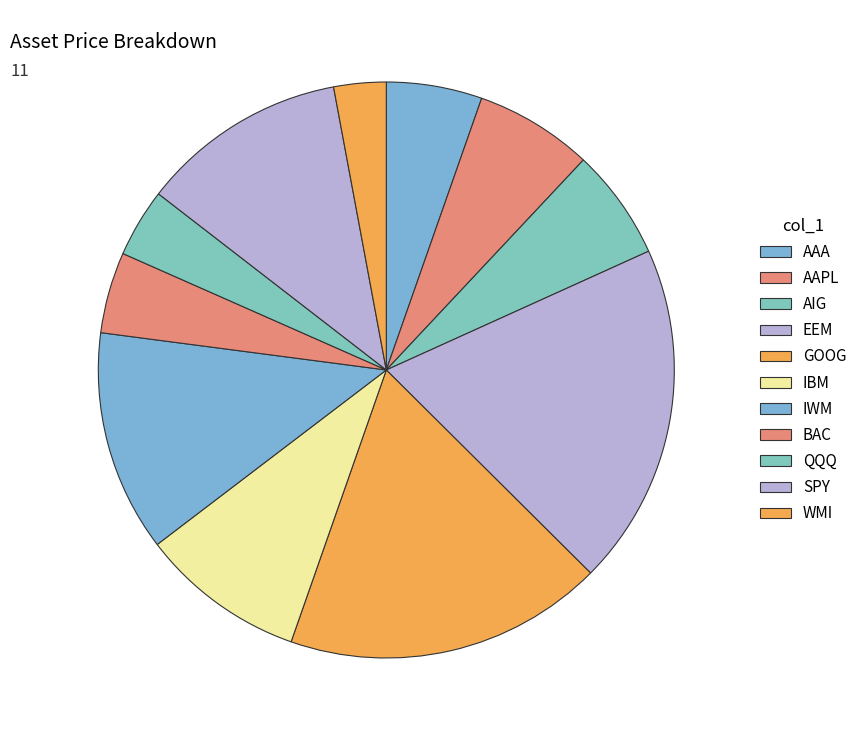

Count the number of slices in the pie.

11